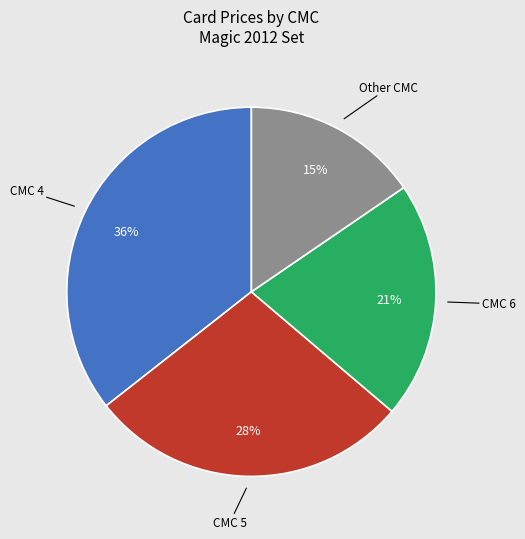

Is there any slice that represents more than half of the pie?

No